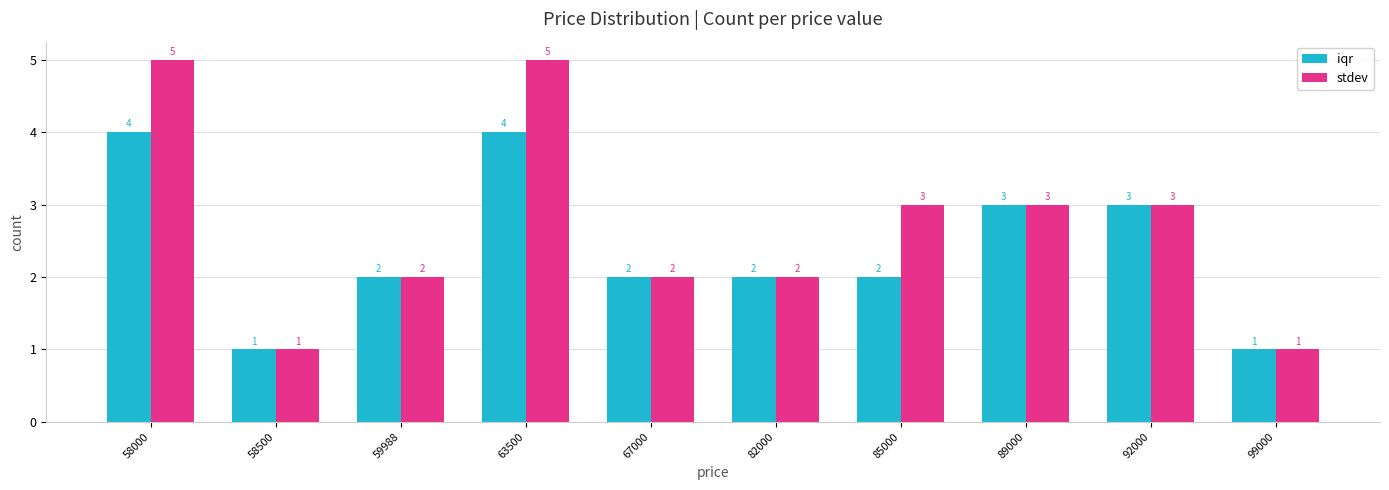

The value of stdev at 59988 is 3. True or false?

False